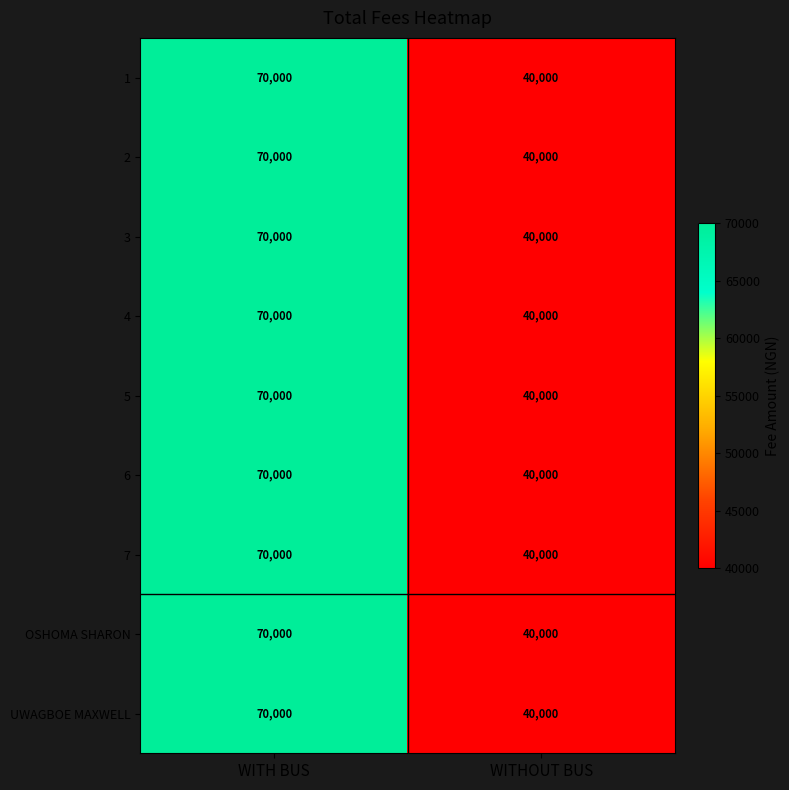

How many series are shown in this chart?

9